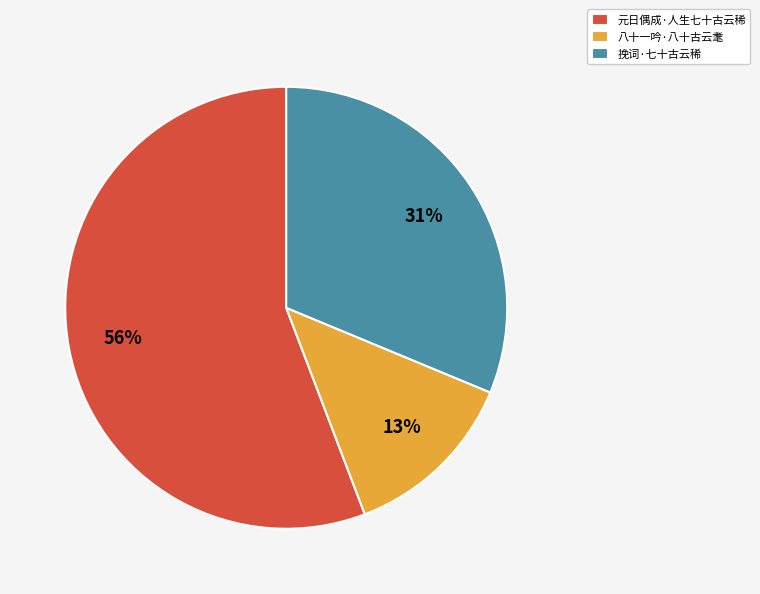

Approximately how many times larger is the value at 八十一吟·八十古云耄 compared to 挽词·七十古云稀?

0.4